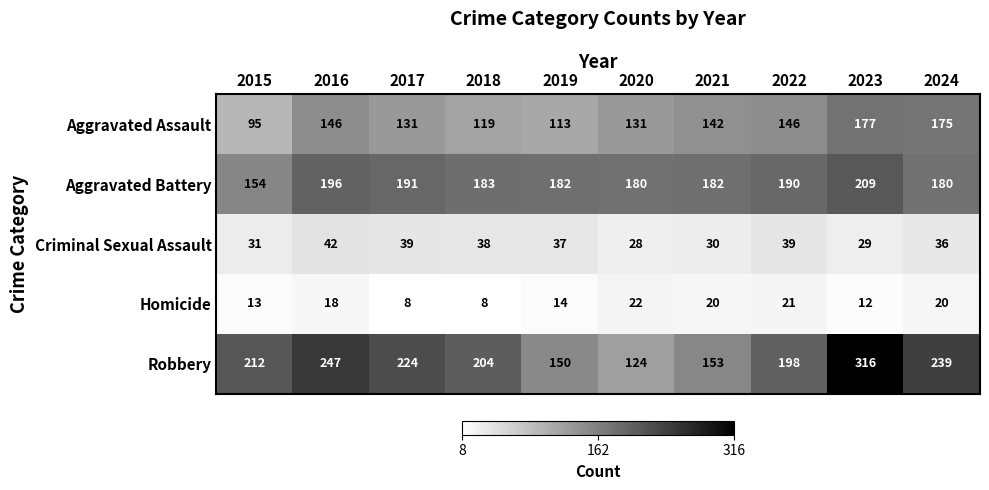

Which series has the largest total across all categories?

Robbery